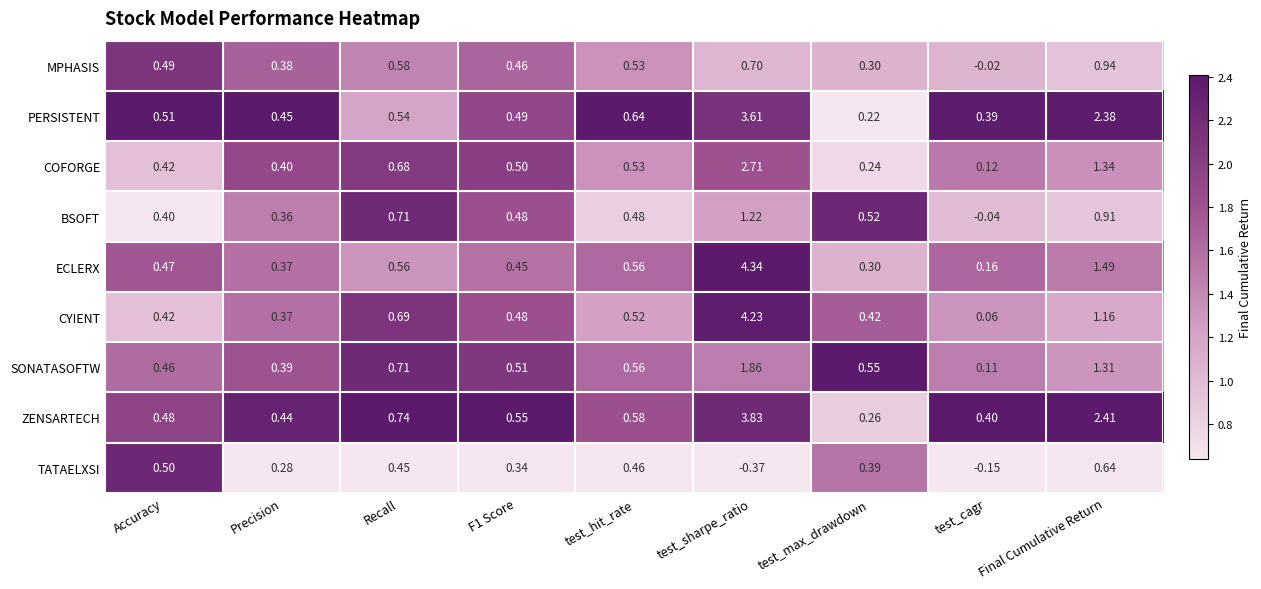

Which series has the widest spread of values?

ECLERX